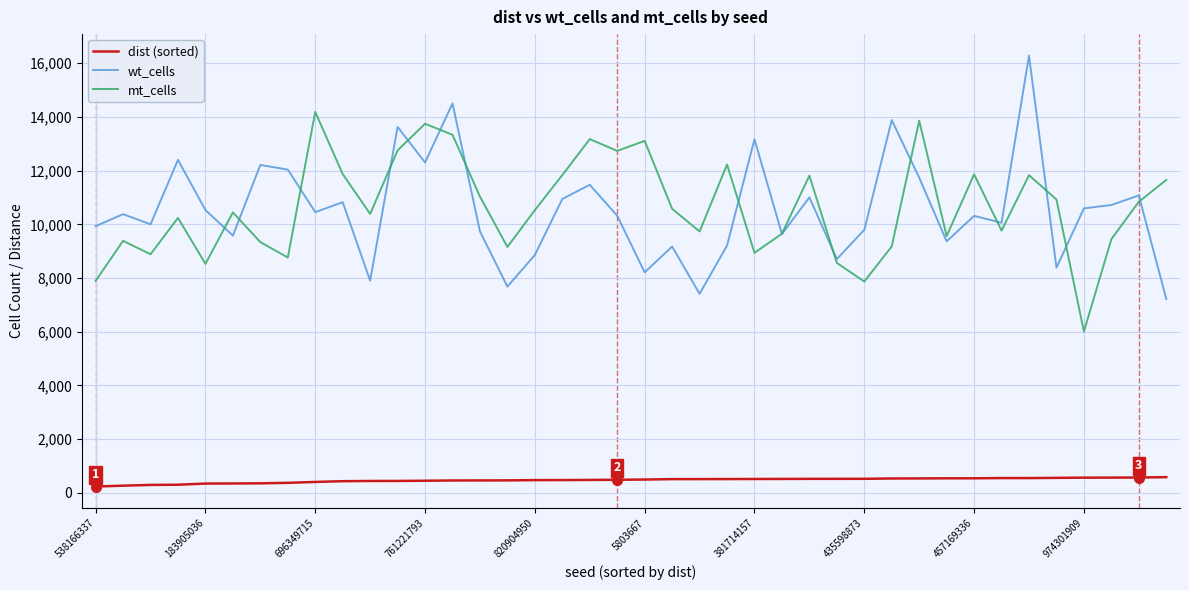

How many distinct data groups are displayed?

3